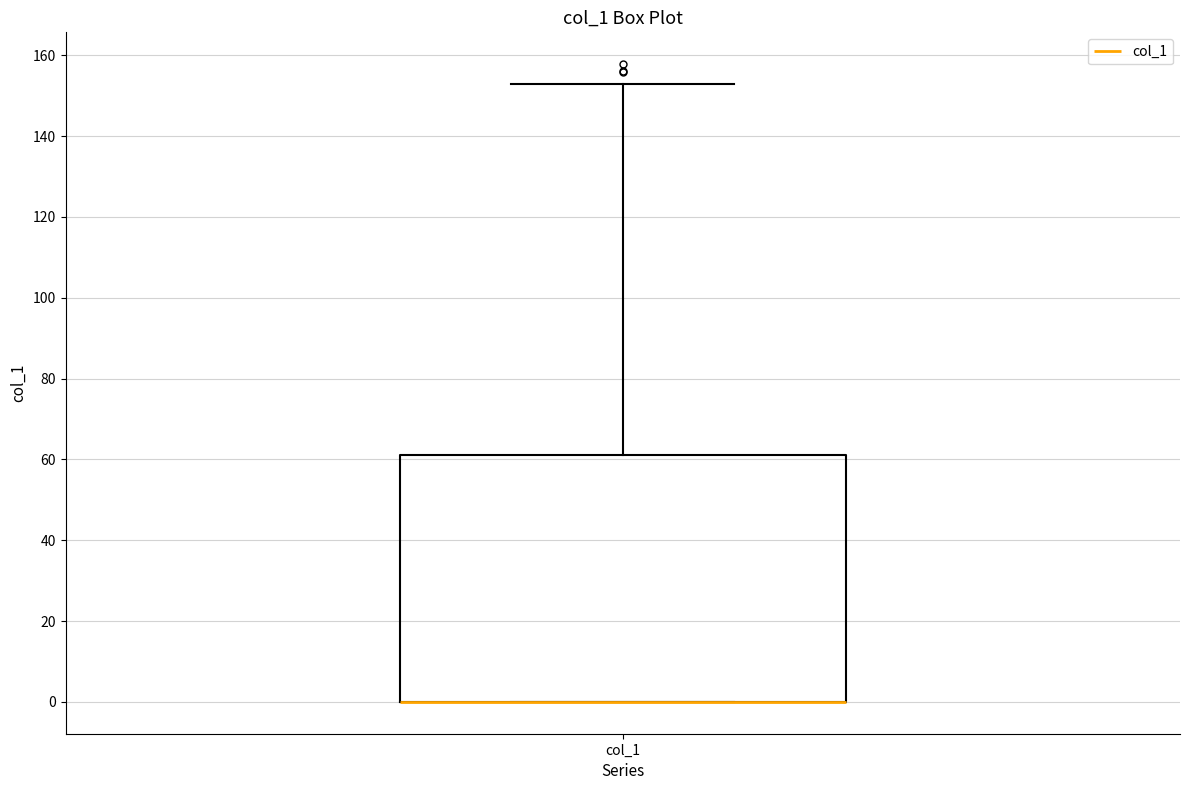

Where is the lower edge of the box for col_1 on the y-axis? The values are not printed on the chart, so give them approximately, as read against the axis.

0